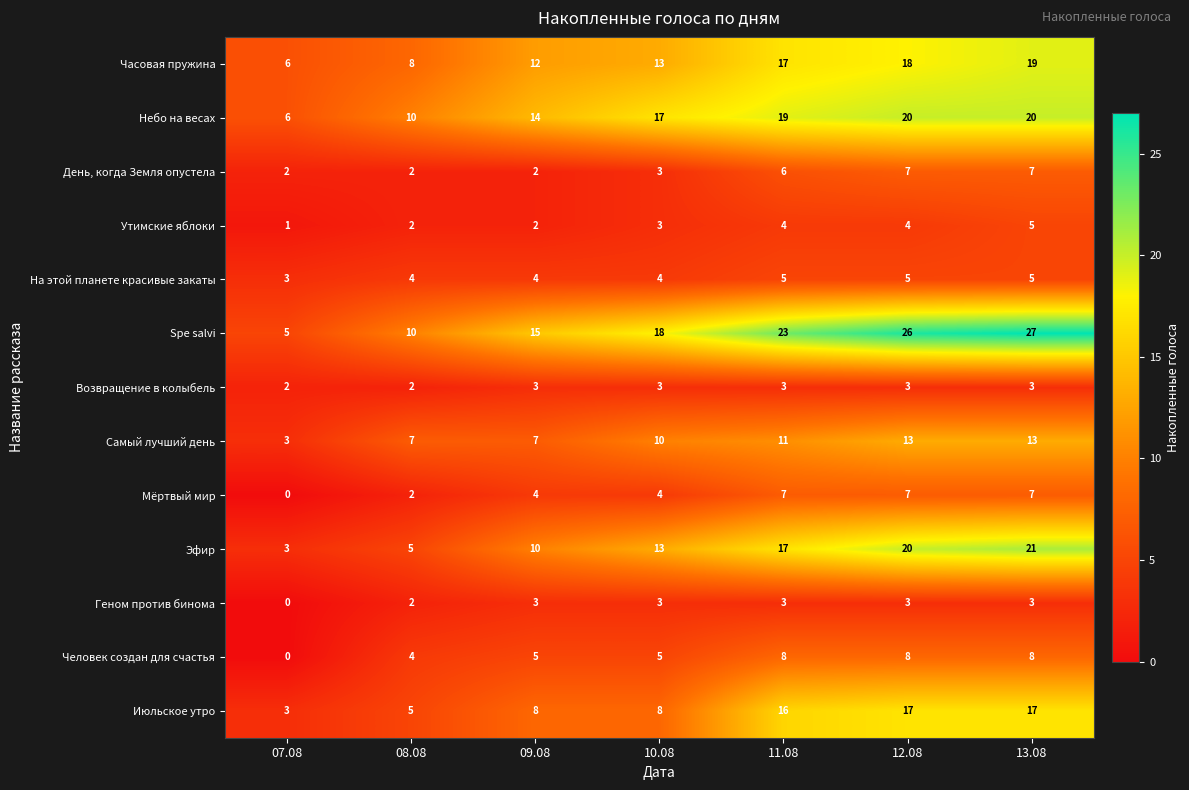

True or false: Spe salvi has a value of 7 at 07.08.

False